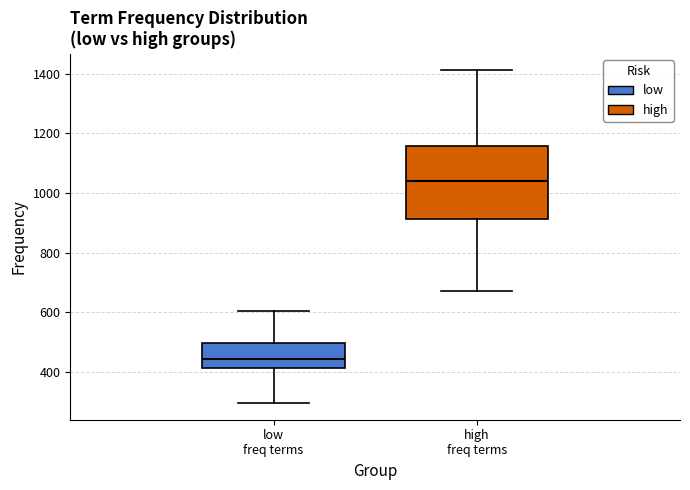

Comparing the boxes themselves (not the whiskers), which one is the tallest?

high freq terms